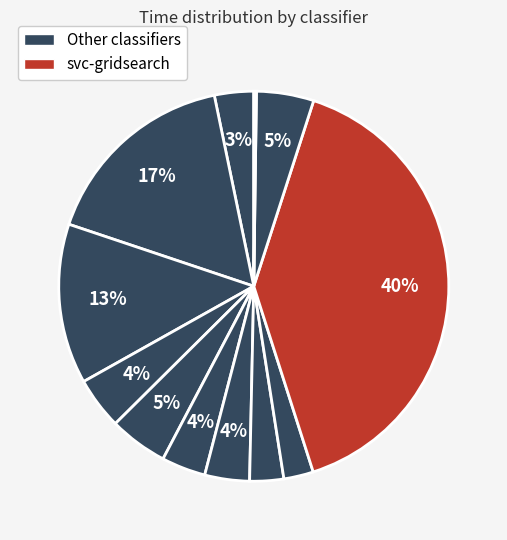

Is there a majority slice in this chart?

No